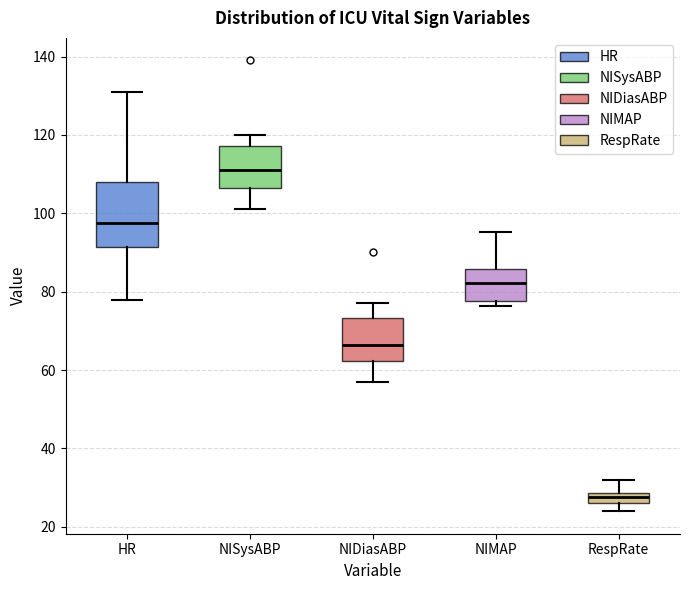

Which box's median line is the lowest?

RespRate